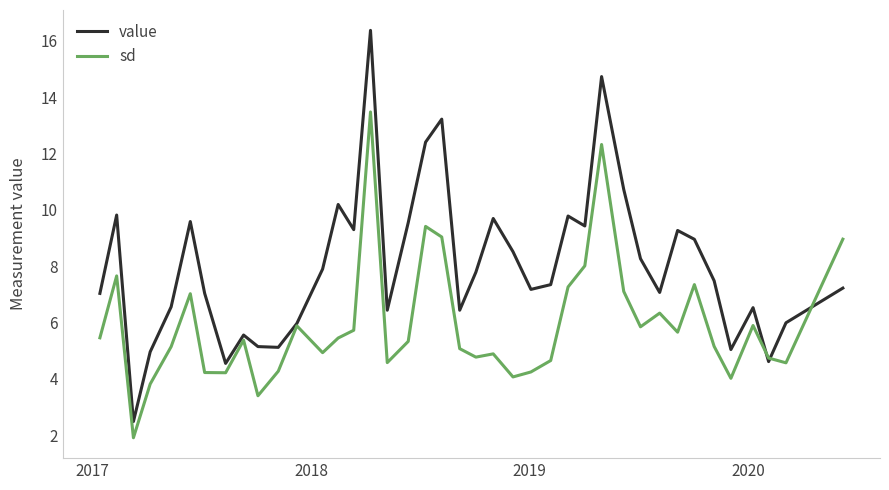

What is the difference between the second highest and minimum values in the sd series?

10.4